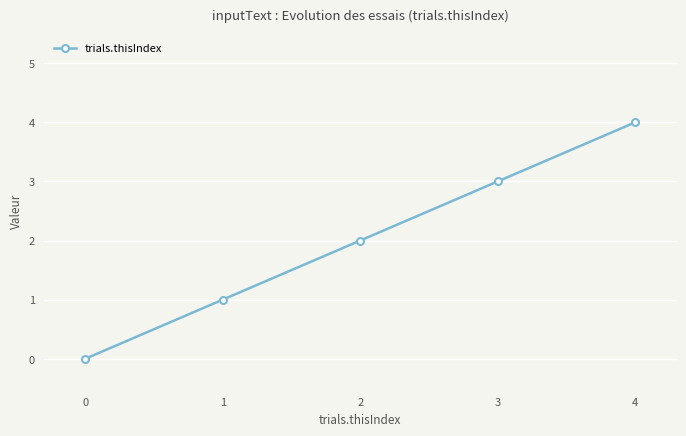

The value at 1 is 1. True or false?

True